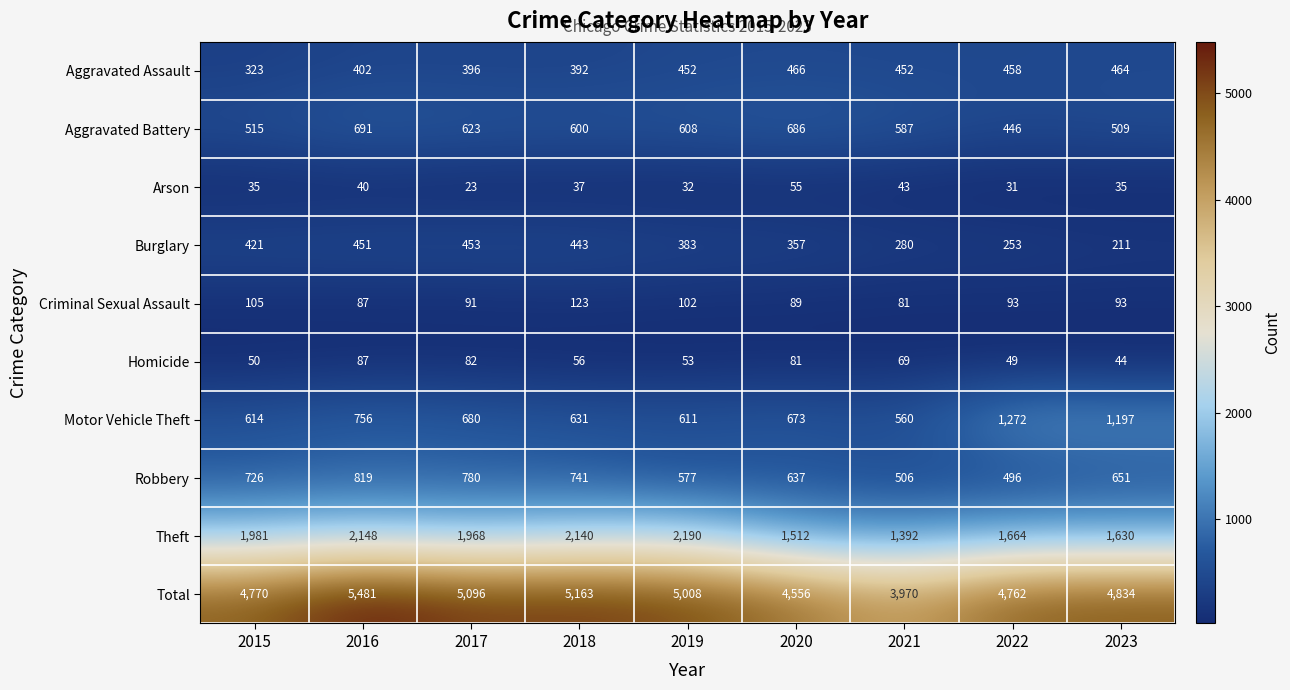

At which label is Homicide closest to 65?

2021